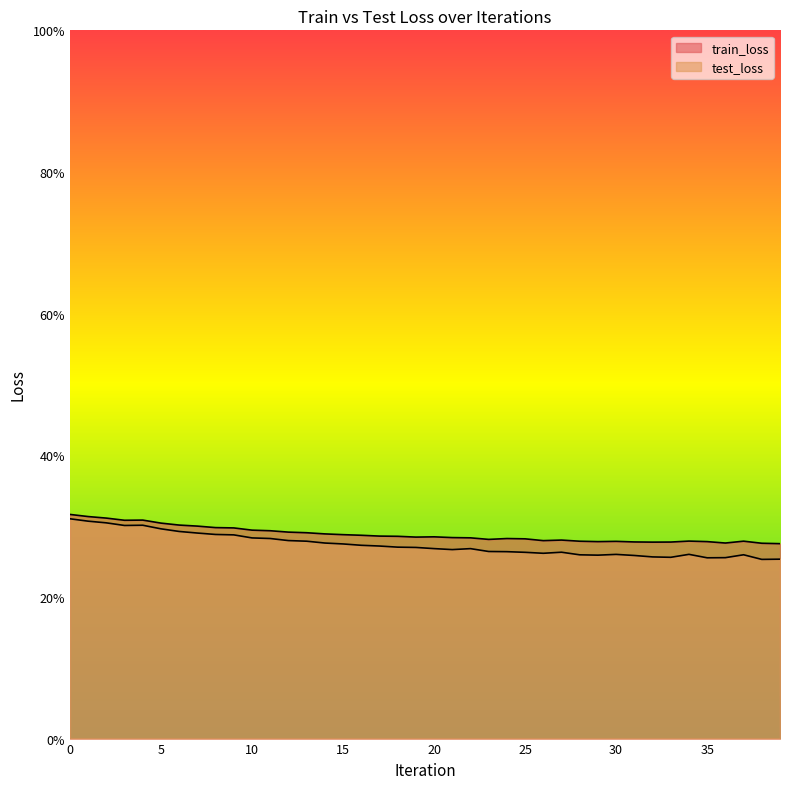

Rank the series at 5 from lowest to highest value.

test_loss, train_loss